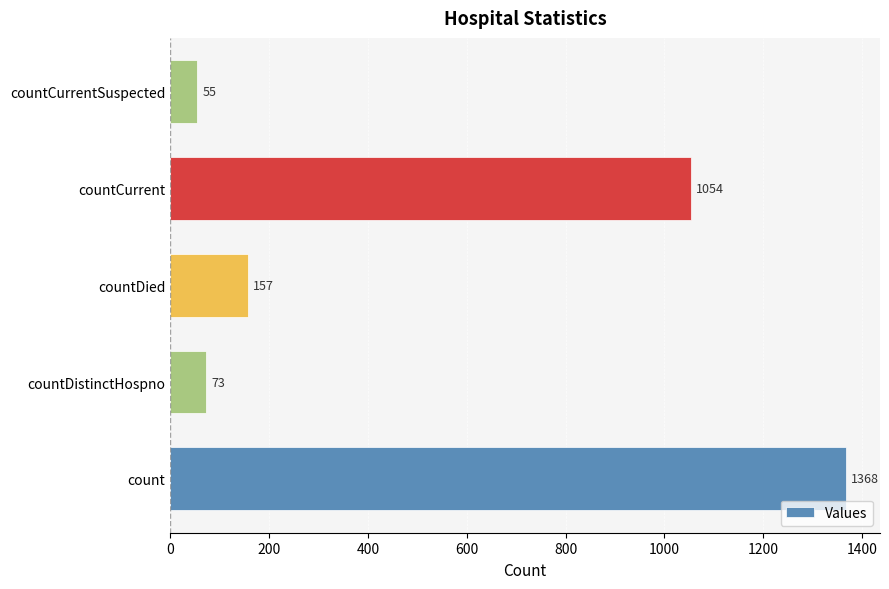

True or false: the data shows 104 at countDied.

False